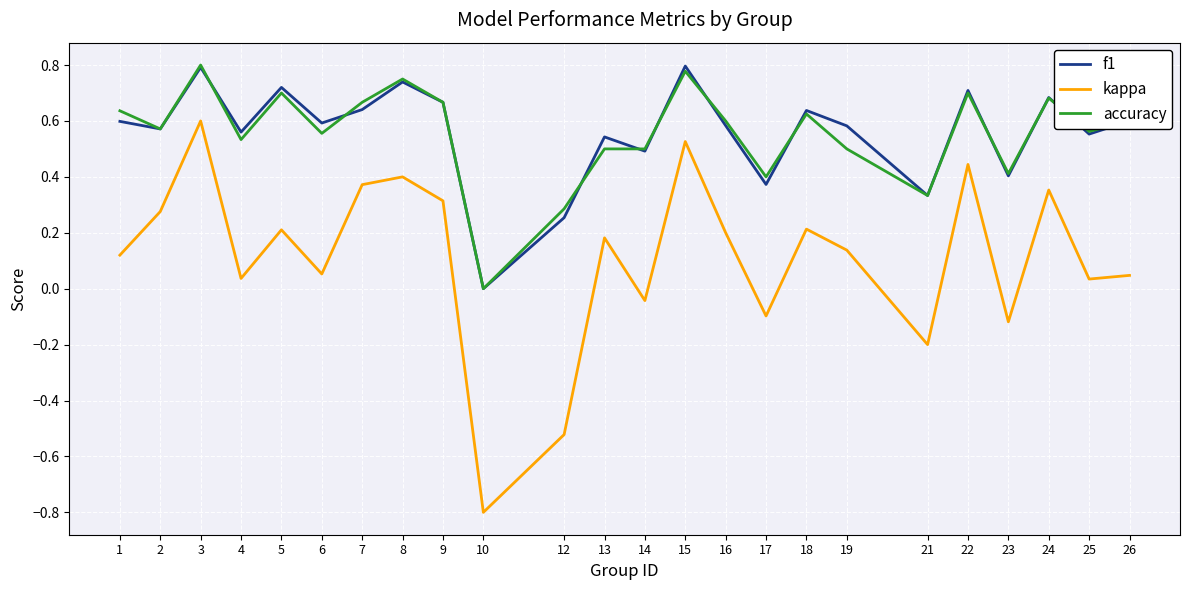

Between 19 and 24, which series saw the biggest shift?

kappa